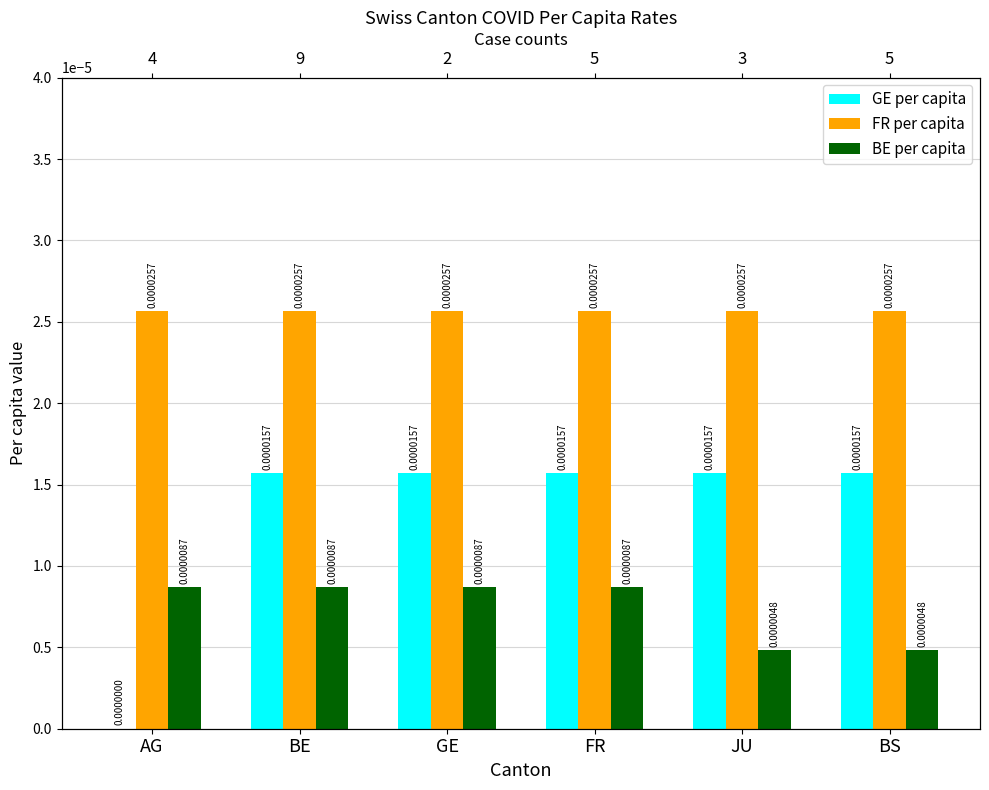

What position from the right is BS?

1